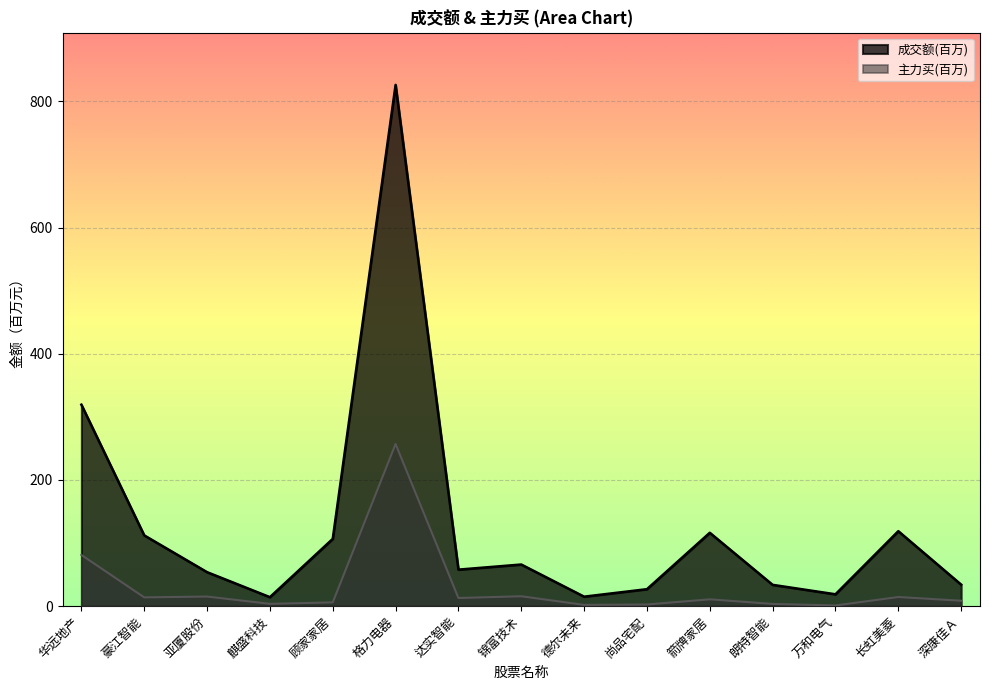

True or false: 成交额 has more than 1 points higher than both neighbors.

True